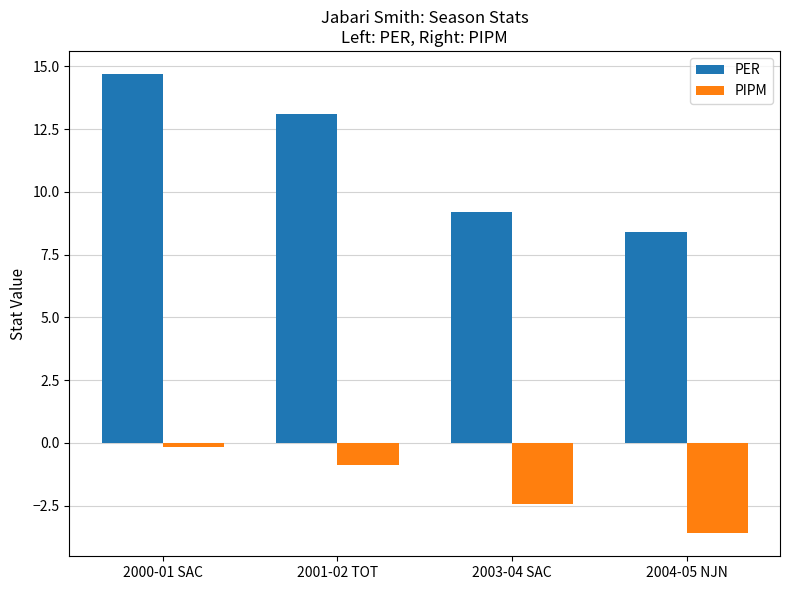

What is the average value of the PIPM series?

-1.8